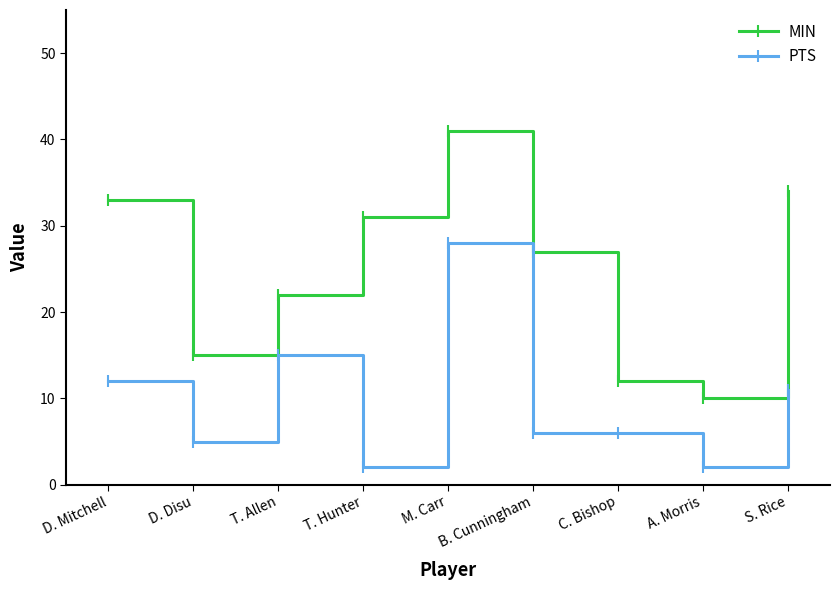

Reading left to right, what are all the values shown in this chart?

MIN: D. Mitchell=33	D. Disu=15	T. Allen=22	T. Hunter=31	M. Carr=41	B. Cunningham=27	C. Bishop=12	A. Morris=10	S. Rice=34
PTS: D. Mitchell=12	D. Disu=5	T. Allen=15	T. Hunter=2	M. Carr=28	B. Cunningham=6	C. Bishop=6	A. Morris=2	S. Rice=11